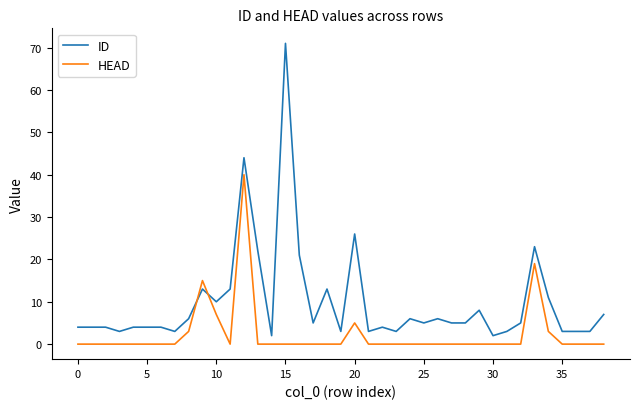

Which series ends up on top after the final intersection of HEAD and ID?

ID